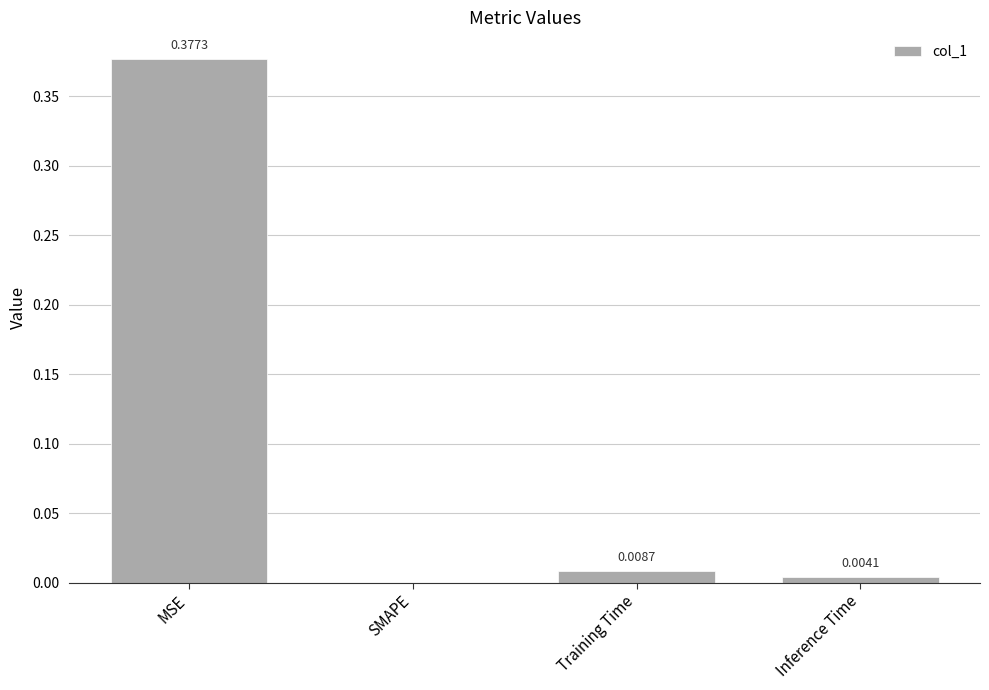

Which category has the highest value across all series?

MSE